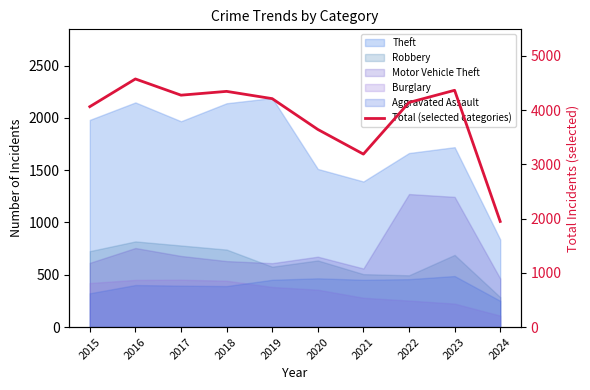

Does the chart display data point markers on the line(s)?

No